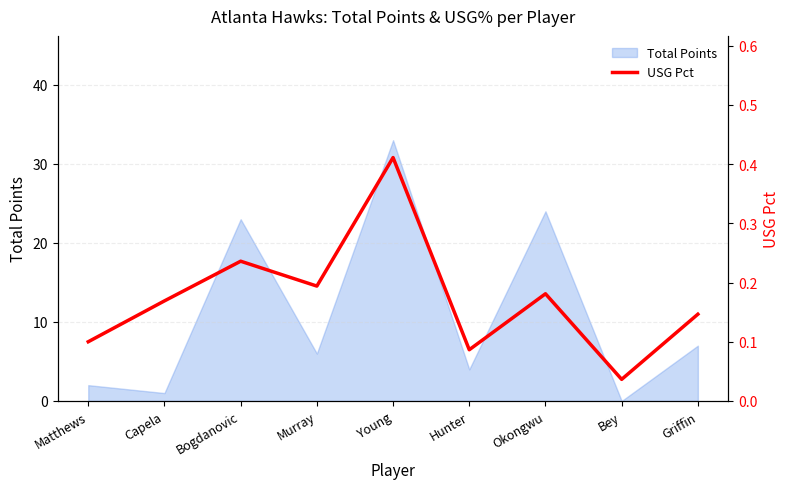

List the labels in order of Total Points value, smallest first.

Bey, Capela, Matthews, Hunter, Murray, Griffin, Bogdanovic, Okongwu, Young